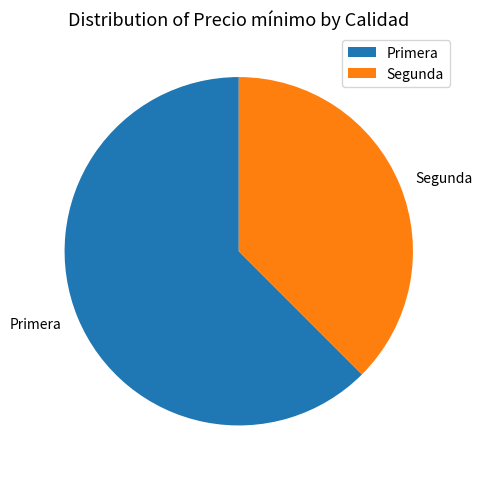

What is the largest slice in the pie chart?

Primera